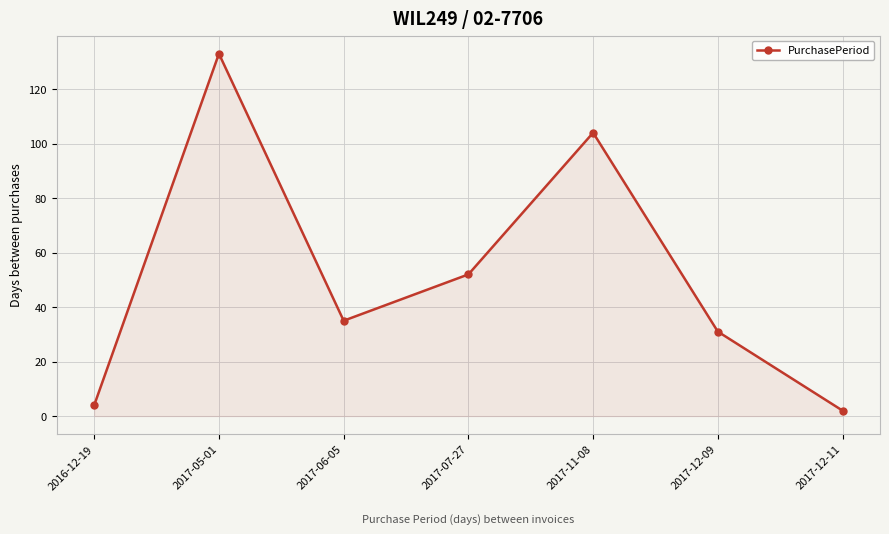

Where does the data first go above 35?

2017-05-01